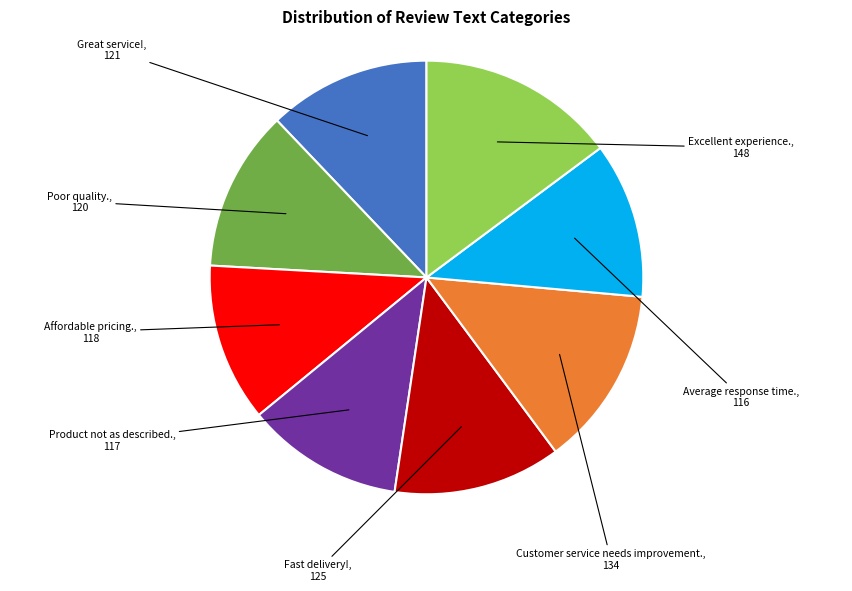

Is there a majority slice in this chart?

No